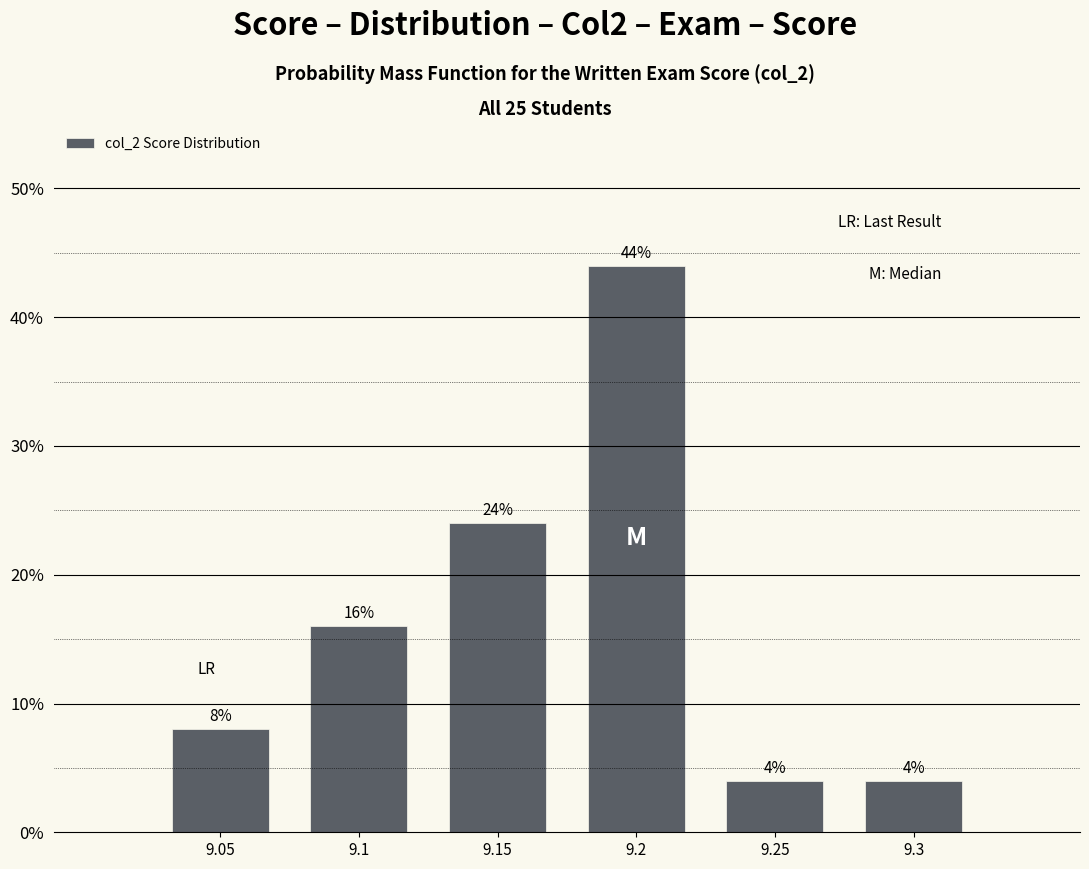

Reading left to right, what are all the values shown in this chart?

8	16	24	44	4	4